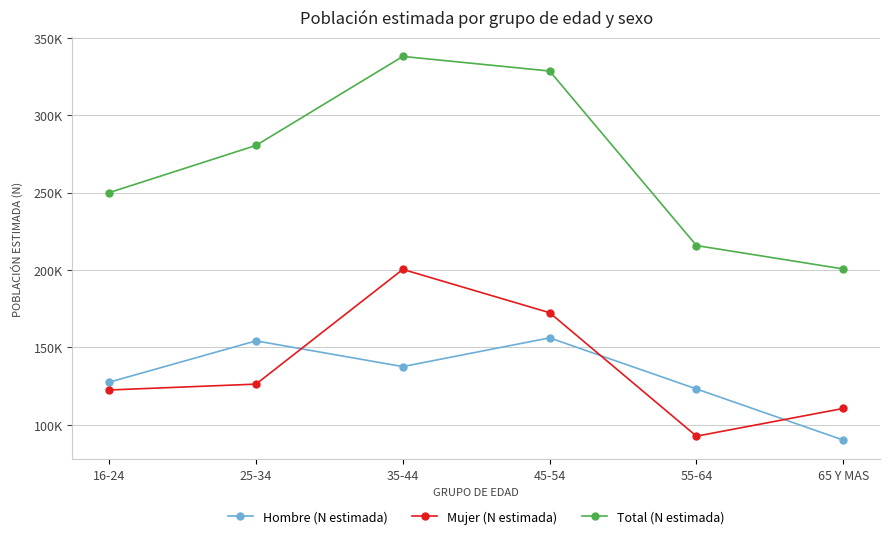

What is the approximate value of Hombre (N estimada) at 55-64?

123193